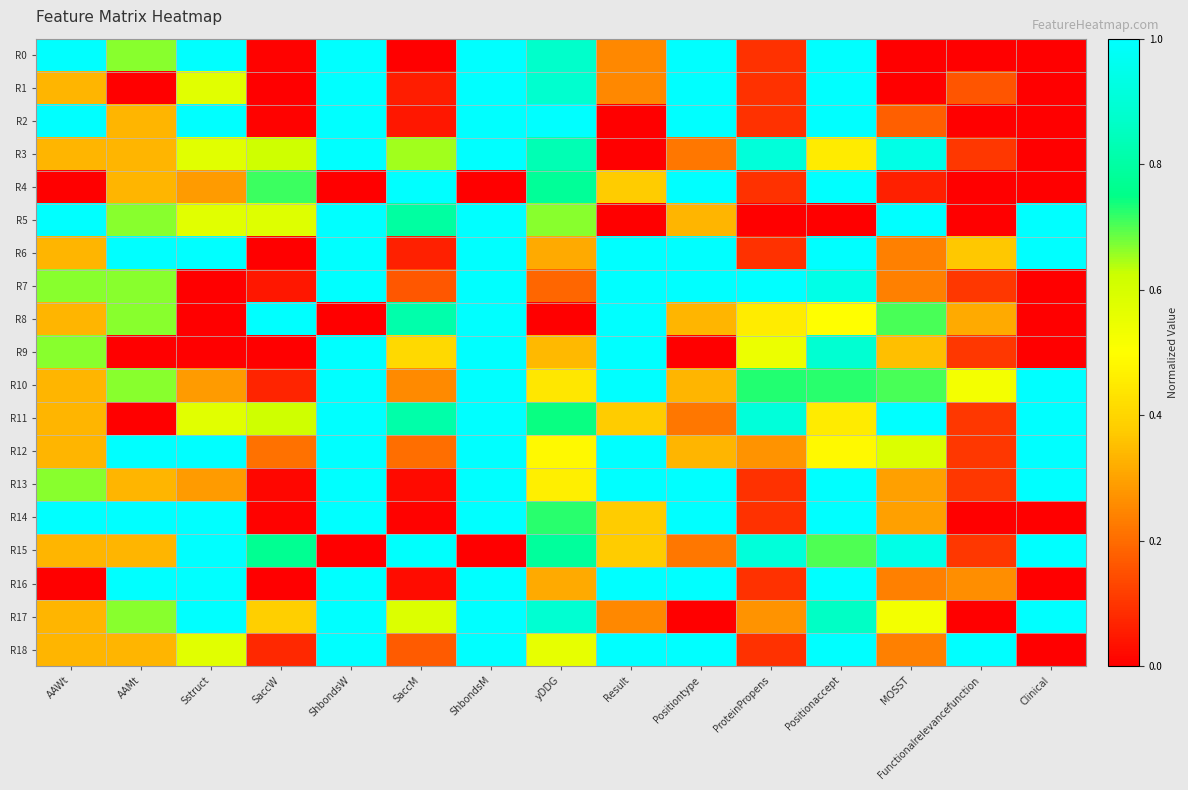

Reading left to right, transcribe all the data shown in this chart.

R0: AAWt=1.0	AAMt=0.7	Sstruct=1.0	SaccW=0.0	ShbondsW=1.0	SaccM=0.0	ShbondsM=1.0	yDDG=0.9	Result=0.2	Positiontype=1.0	ProteinPropens=0.1	Positionaccept=1.0	MOSST=0.0	Functionalrelevancefunction=0.0	Clinical=0.0
R1: AAWt=0.3	AAMt=0.0	Sstruct=0.6	SaccW=0.0	ShbondsW=1.0	SaccM=0.1	ShbondsM=1.0	yDDG=0.9	Result=0.2	Positiontype=1.0	ProteinPropens=0.1	Positionaccept=1.0	MOSST=0.0	Functionalrelevancefunction=0.2	Clinical=0.0
R2: AAWt=1.0	AAMt=0.3	Sstruct=1.0	SaccW=0.0	ShbondsW=1.0	SaccM=0.0	ShbondsM=1.0	yDDG=1.0	Result=0.0	Positiontype=1.0	ProteinPropens=0.1	Positionaccept=1.0	MOSST=0.2	Functionalrelevancefunction=0.0	Clinical=0.0
R3: AAWt=0.3	AAMt=0.3	Sstruct=0.6	SaccW=0.6	ShbondsW=1.0	SaccM=0.7	ShbondsM=1.0	yDDG=0.8	Result=0.0	Positiontype=0.2	ProteinPropens=0.9	Positionaccept=0.5	MOSST=0.9	Functionalrelevancefunction=0.1	Clinical=0.0
R4: AAWt=0.0	AAMt=0.3	Sstruct=0.3	SaccW=0.7	ShbondsW=0.0	SaccM=1.0	ShbondsM=0.0	yDDG=0.8	Result=0.4	Positiontype=1.0	ProteinPropens=0.1	Positionaccept=1.0	MOSST=0.1	Functionalrelevancefunction=0.0	Clinical=0.0
R5: AAWt=1.0	AAMt=0.7	Sstruct=0.6	SaccW=0.6	ShbondsW=1.0	SaccM=0.8	ShbondsM=1.0	yDDG=0.7	Result=0.0	Positiontype=0.3	ProteinPropens=0.0	Positionaccept=0.0	MOSST=1.0	Functionalrelevancefunction=0.0	Clinical=1.0
R6: AAWt=0.3	AAMt=1.0	Sstruct=1.0	SaccW=0.0	ShbondsW=1.0	SaccM=0.1	ShbondsM=1.0	yDDG=0.3	Result=1.0	Positiontype=1.0	ProteinPropens=0.1	Positionaccept=1.0	MOSST=0.2	Functionalrelevancefunction=0.4	Clinical=1.0
R7: AAWt=0.7	AAMt=0.7	Sstruct=0.0	SaccW=0.0	ShbondsW=1.0	SaccM=0.2	ShbondsM=1.0	yDDG=0.2	Result=1.0	Positiontype=1.0	ProteinPropens=1.0	Positionaccept=0.9	MOSST=0.2	Functionalrelevancefunction=0.1	Clinical=0.0
R8: AAWt=0.3	AAMt=0.7	Sstruct=0.0	SaccW=1.0	ShbondsW=0.0	SaccM=0.8	ShbondsM=1.0	yDDG=0.0	Result=1.0	Positiontype=0.3	ProteinPropens=0.5	Positionaccept=0.5	MOSST=0.7	Functionalrelevancefunction=0.3	Clinical=0.0
R9: AAWt=0.7	AAMt=0.0	Sstruct=0.0	SaccW=0.0	ShbondsW=1.0	SaccM=0.4	ShbondsM=1.0	yDDG=0.3	Result=1.0	Positiontype=0.0	ProteinPropens=0.5	Positionaccept=0.9	MOSST=0.4	Functionalrelevancefunction=0.1	Clinical=0.0
R10: AAWt=0.3	AAMt=0.7	Sstruct=0.3	SaccW=0.1	ShbondsW=1.0	SaccM=0.3	ShbondsM=1.0	yDDG=0.4	Result=1.0	Positiontype=0.3	ProteinPropens=0.7	Positionaccept=0.7	MOSST=0.7	Functionalrelevancefunction=0.5	Clinical=1.0
R11: AAWt=0.3	AAMt=0.0	Sstruct=0.6	SaccW=0.6	ShbondsW=1.0	SaccM=0.8	ShbondsM=1.0	yDDG=0.7	Result=0.4	Positiontype=0.2	ProteinPropens=0.9	Positionaccept=0.5	MOSST=1.0	Functionalrelevancefunction=0.1	Clinical=1.0
R12: AAWt=0.3	AAMt=1.0	Sstruct=1.0	SaccW=0.2	ShbondsW=1.0	SaccM=0.2	ShbondsM=1.0	yDDG=0.5	Result=1.0	Positiontype=0.3	ProteinPropens=0.3	Positionaccept=0.5	MOSST=0.6	Functionalrelevancefunction=0.1	Clinical=1.0
R13: AAWt=0.7	AAMt=0.3	Sstruct=0.3	SaccW=0.0	ShbondsW=1.0	SaccM=0.0	ShbondsM=1.0	yDDG=0.5	Result=1.0	Positiontype=1.0	ProteinPropens=0.1	Positionaccept=1.0	MOSST=0.3	Functionalrelevancefunction=0.1	Clinical=1.0
R14: AAWt=1.0	AAMt=1.0	Sstruct=1.0	SaccW=0.0	ShbondsW=1.0	SaccM=0.0	ShbondsM=1.0	yDDG=0.7	Result=0.4	Positiontype=1.0	ProteinPropens=0.1	Positionaccept=1.0	MOSST=0.3	Functionalrelevancefunction=0.0	Clinical=0.0
R15: AAWt=0.3	AAMt=0.3	Sstruct=1.0	SaccW=0.8	ShbondsW=0.0	SaccM=1.0	ShbondsM=0.0	yDDG=0.8	Result=0.4	Positiontype=0.2	ProteinPropens=0.9	Positionaccept=0.7	MOSST=0.9	Functionalrelevancefunction=0.1	Clinical=1.0
R16: AAWt=0.0	AAMt=1.0	Sstruct=1.0	SaccW=0.0	ShbondsW=1.0	SaccM=0.0	ShbondsM=1.0	yDDG=0.3	Result=1.0	Positiontype=1.0	ProteinPropens=0.1	Positionaccept=1.0	MOSST=0.2	Functionalrelevancefunction=0.3	Clinical=0.0
R17: AAWt=0.3	AAMt=0.7	Sstruct=1.0	SaccW=0.4	ShbondsW=1.0	SaccM=0.6	ShbondsM=1.0	yDDG=0.9	Result=0.2	Positiontype=0.0	ProteinPropens=0.3	Positionaccept=0.9	MOSST=0.5	Functionalrelevancefunction=0.0	Clinical=1.0
R18: AAWt=0.3	AAMt=0.3	Sstruct=0.6	SaccW=0.1	ShbondsW=1.0	SaccM=0.2	ShbondsM=1.0	yDDG=0.6	Result=1.0	Positiontype=1.0	ProteinPropens=0.1	Positionaccept=1.0	MOSST=0.2	Functionalrelevancefunction=1.0	Clinical=0.0